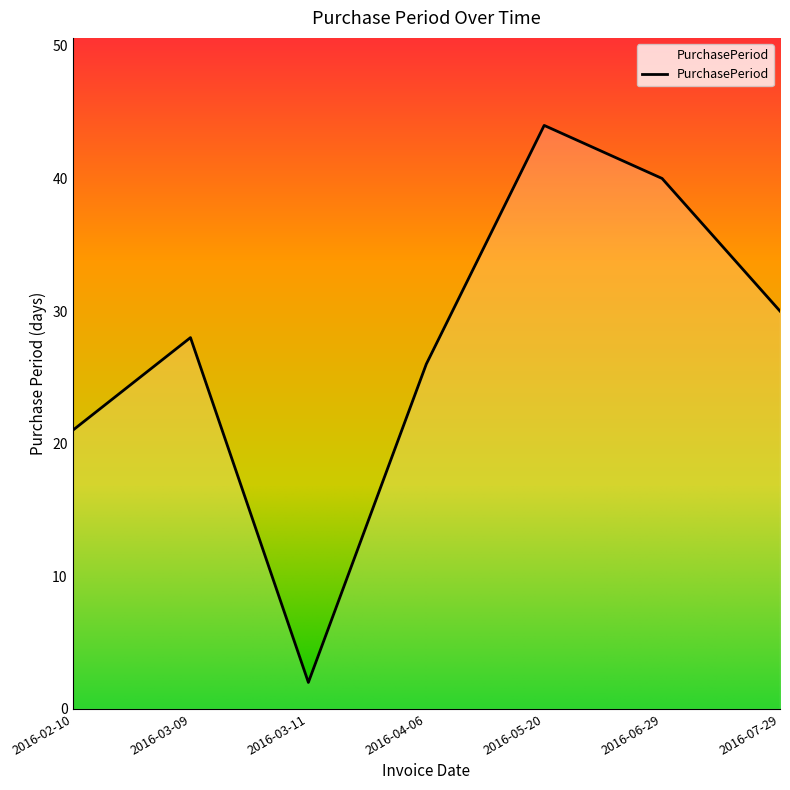

How many distinct data groups are displayed?

1